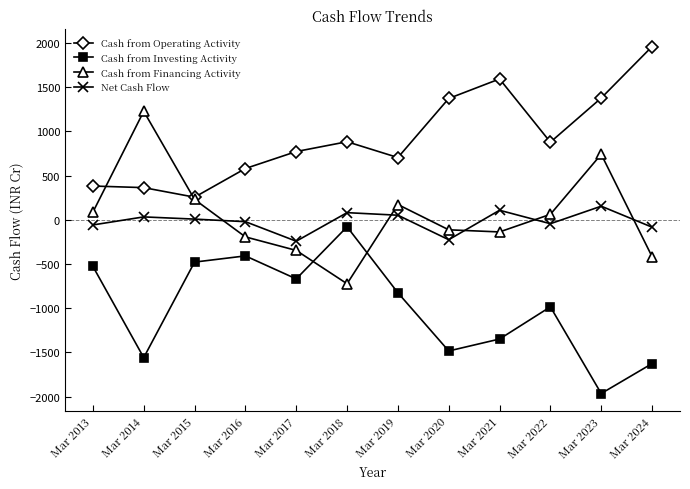

The Cash from Operating Activity series shows 1795 at Mar 2020. True or false?

False